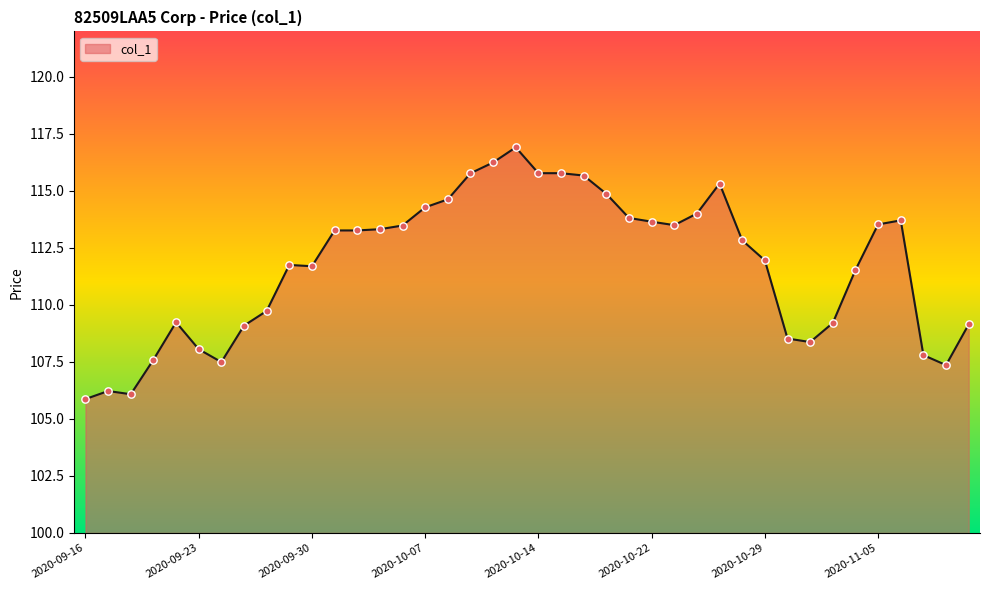

What is the difference between the maximum and minimum values?

11.0